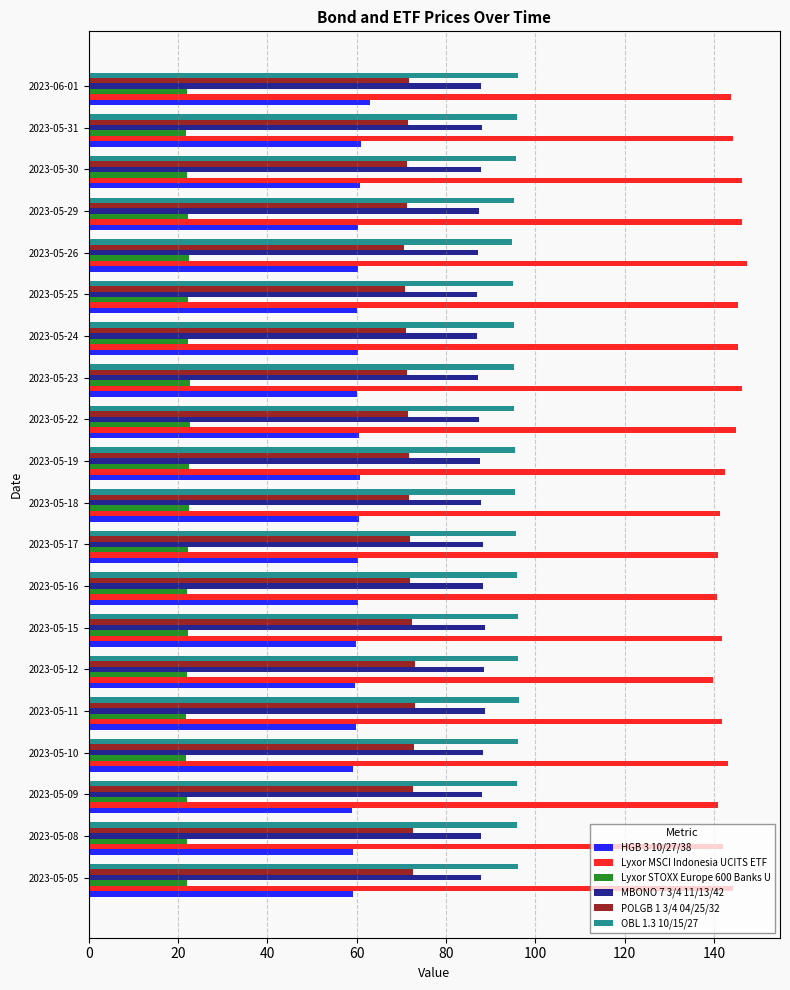

Which series has the largest range (max minus min)?

Lyxor MSCI Indonesia UCITS ETF